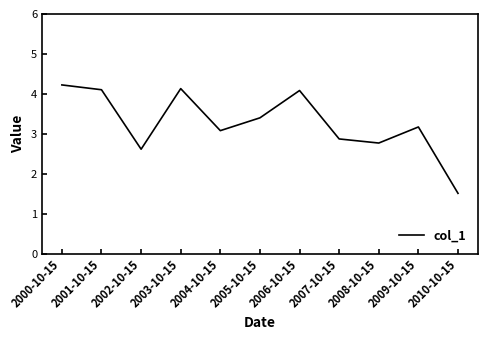

What is the difference between the maximum and minimum values?

2.7